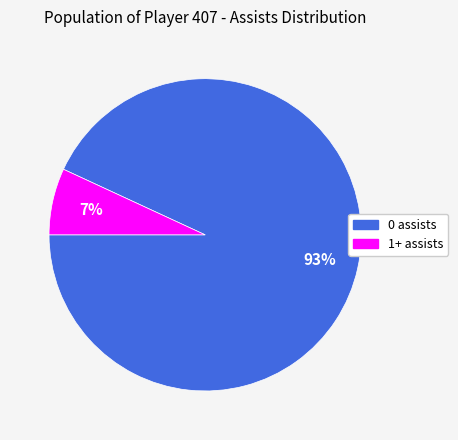

What percentage is the 1+ assists slice, to the nearest percent?

7%